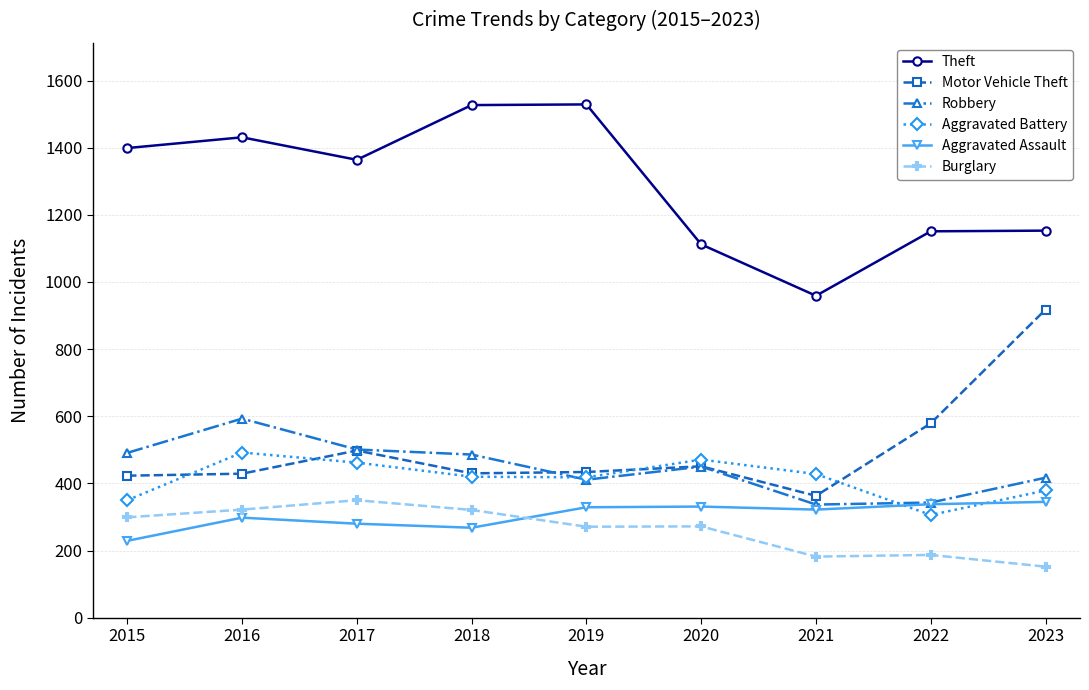

The Aggravated Battery series shows 689 at 2018. True or false?

False